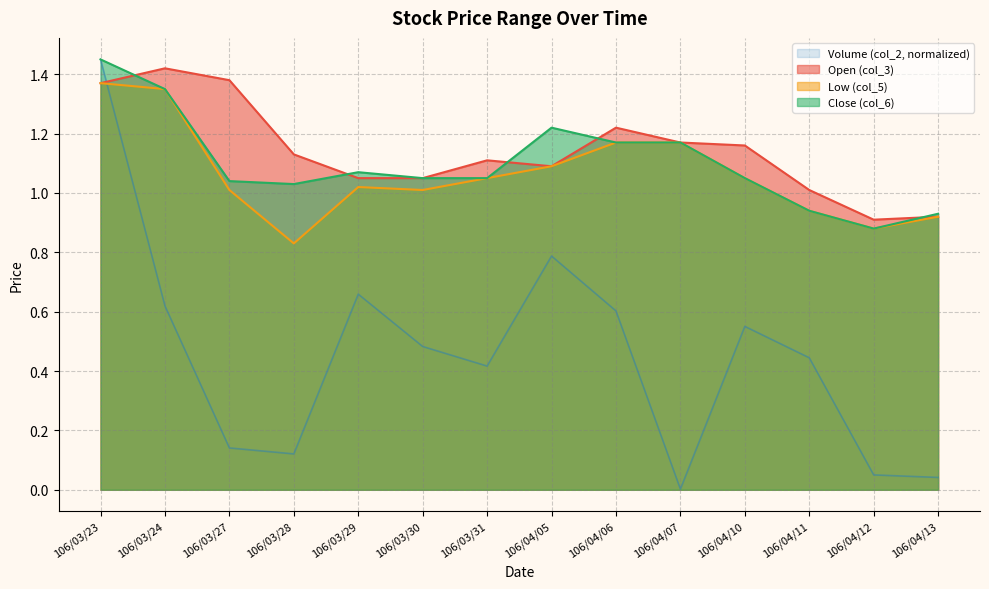

At 106/04/12, list the series in order from largest to smallest.

col_3, col_5, col_6, col_2